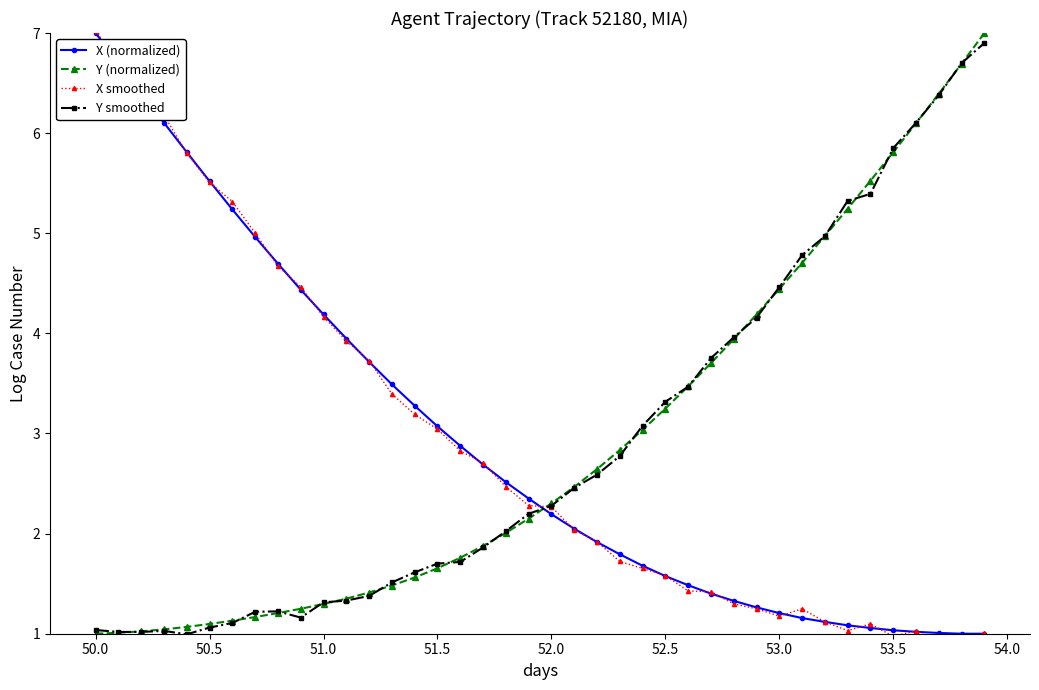

Reading left to right, what are all the values shown in this chart?

X (normalized): 7.0	6.7	6.4	6.1	5.8	5.5	5.2	5.0	4.7	4.4	4.2	3.9	3.7	3.5	3.3	3.1	2.9	2.7	2.5	2.4	2.2	2.0	1.9	1.8	1.7	1.6	1.5	1.4	1.3	1.3	1.2	1.2	1.1	1.1	1.1	1.0	1.0	1.0	1.0	1.0
Y (normalized): 1.0	1.0	1.0	1.0	1.1	1.1	1.1	1.2	1.2	1.2	1.3	1.4	1.4	1.5	1.6	1.7	1.8	1.9	2.0	2.1	2.3	2.5	2.6	2.8	3.0	3.2	3.5	3.7	3.9	4.2	4.4	4.7	5.0	5.2	5.5	5.8	6.1	6.4	6.7	7.0
X smoothed: 7.0	6.7	6.4	6.2	5.8	5.5	5.3	5.0	4.7	4.5	4.2	3.9	3.7	3.4	3.2	3.0	2.8	2.7	2.5	2.3	2.3	2.0	1.9	1.7	1.7	1.6	1.4	1.4	1.3	1.2	1.2	1.2	1.1	1.0	1.1	1.0	1.0	0.9	0.9	1.0
Y smoothed: 1.0	1.0	1.0	1.0	1.0	1.1	1.1	1.2	1.2	1.2	1.3	1.3	1.4	1.5	1.6	1.7	1.7	1.9	2.0	2.2	2.3	2.5	2.6	2.8	3.1	3.3	3.5	3.8	4.0	4.2	4.5	4.8	5.0	5.3	5.4	5.9	6.1	6.4	6.7	6.9